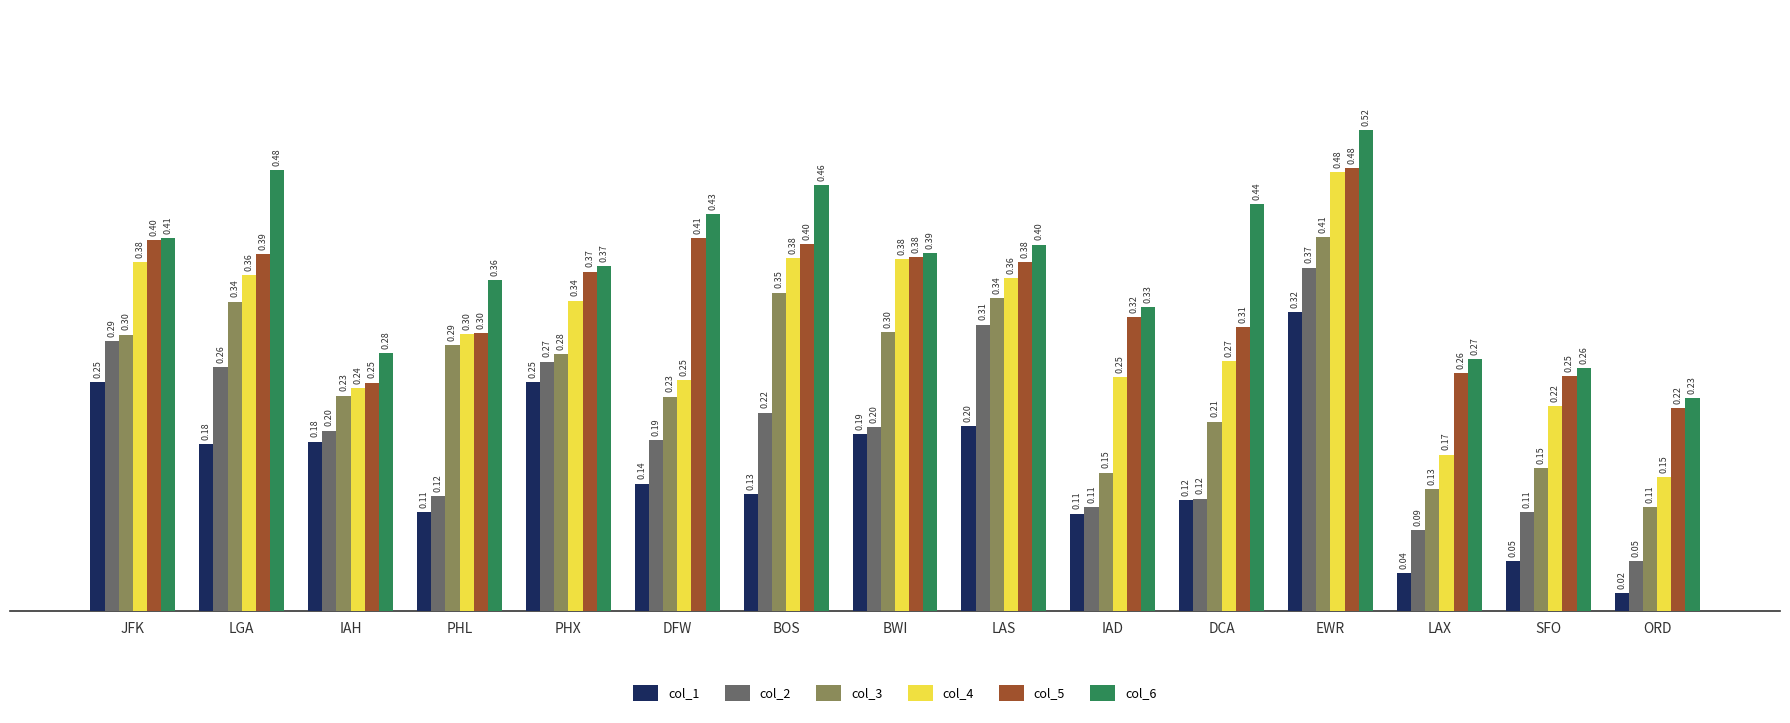

What is the total value across all series at LGA?

2.0